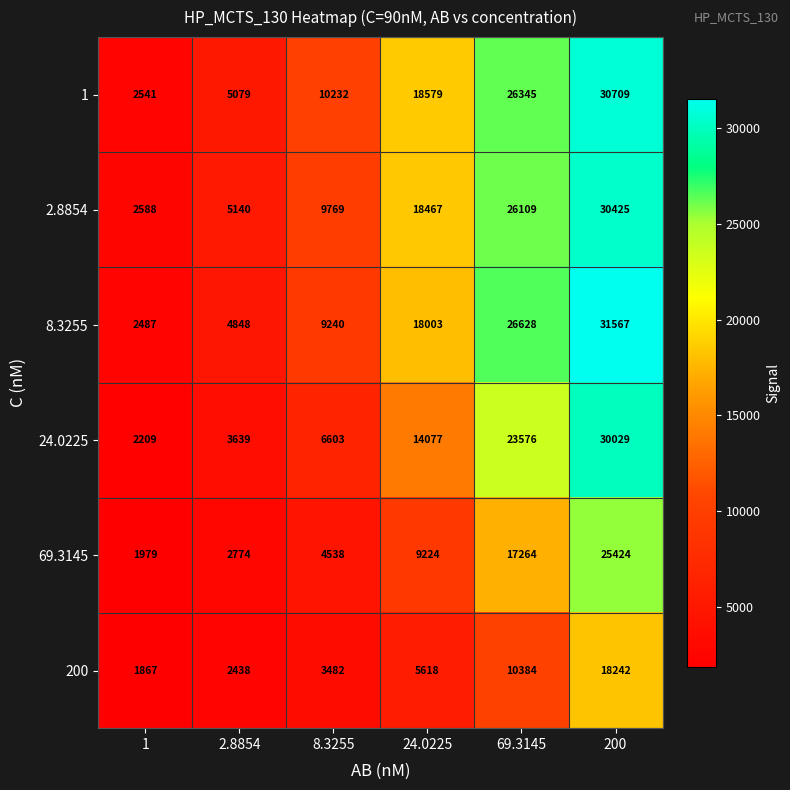

What is the difference between the highest and lowest values at 24.0225?

12961